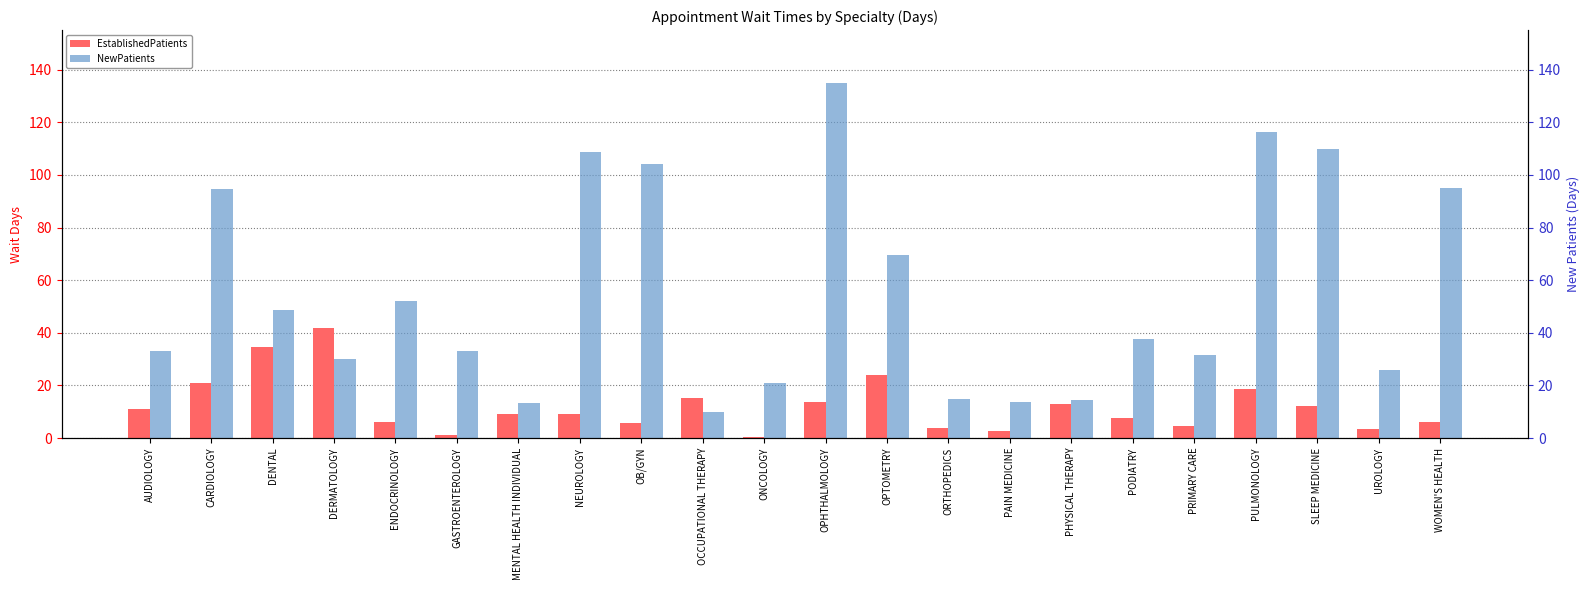

True or false: NewPatients has a value of 13.5 at MENTAL HEALTH INDIVIDUAL.

True